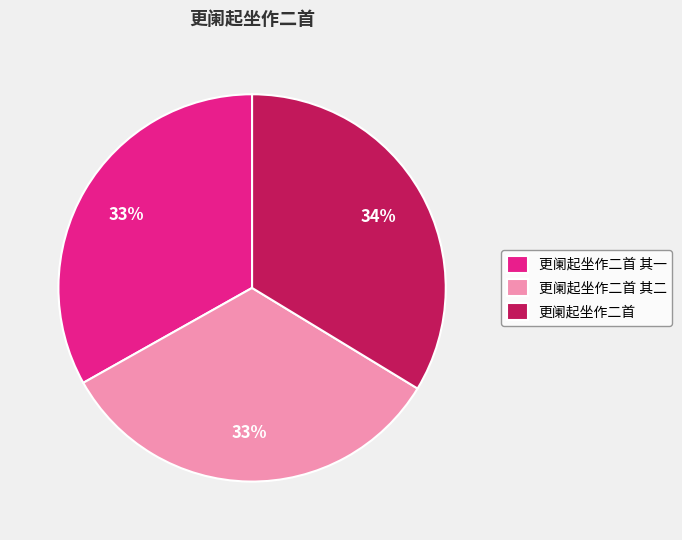

To the nearest percent, what is the combined percentage of 更阑起坐作二首 and 更阑起坐作二首 其一?

67%